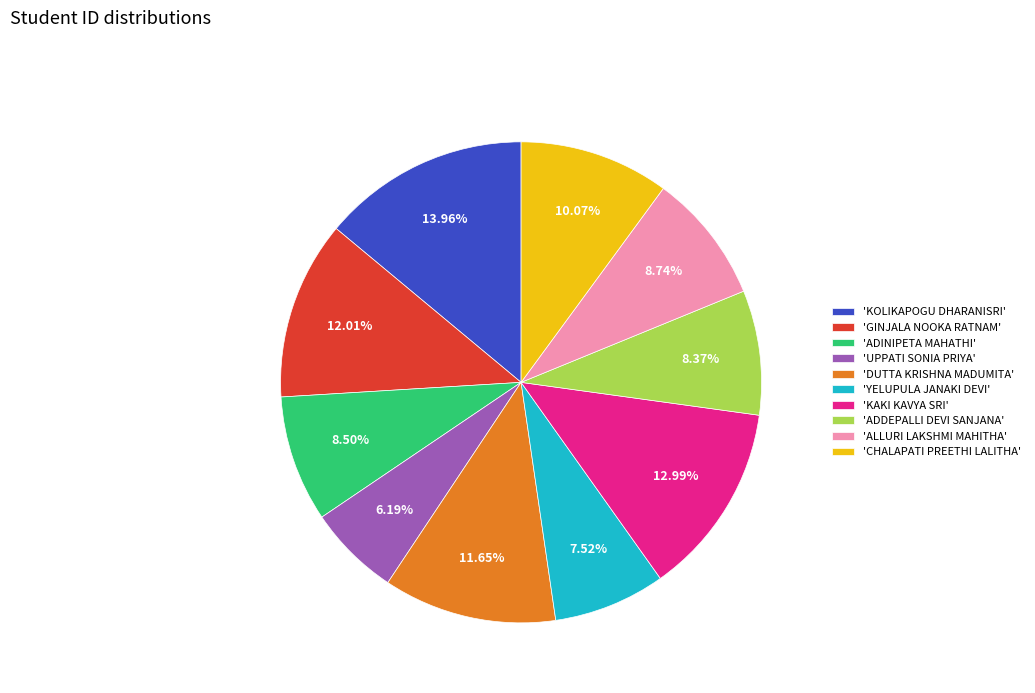

How many segments does this pie chart have?

10